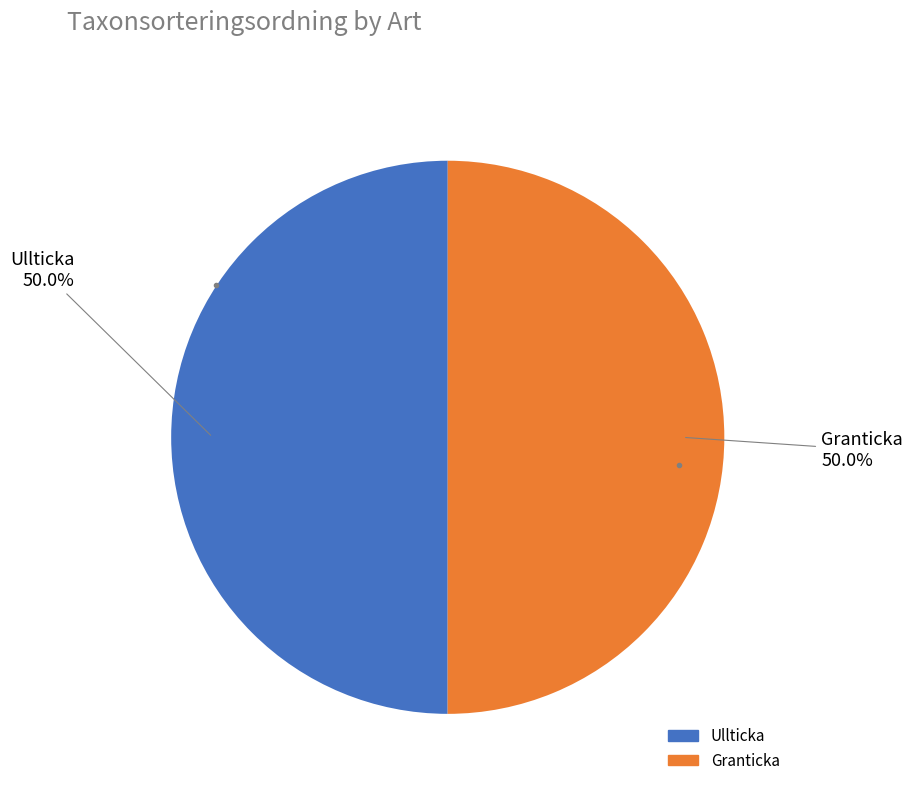

Approximately how many times larger is the value at Granticka compared to Ullticka?

1.0